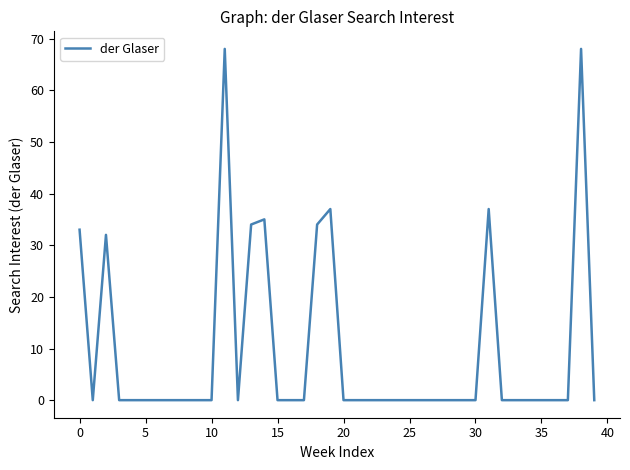

Does the chart display data point markers on the line(s)?

No